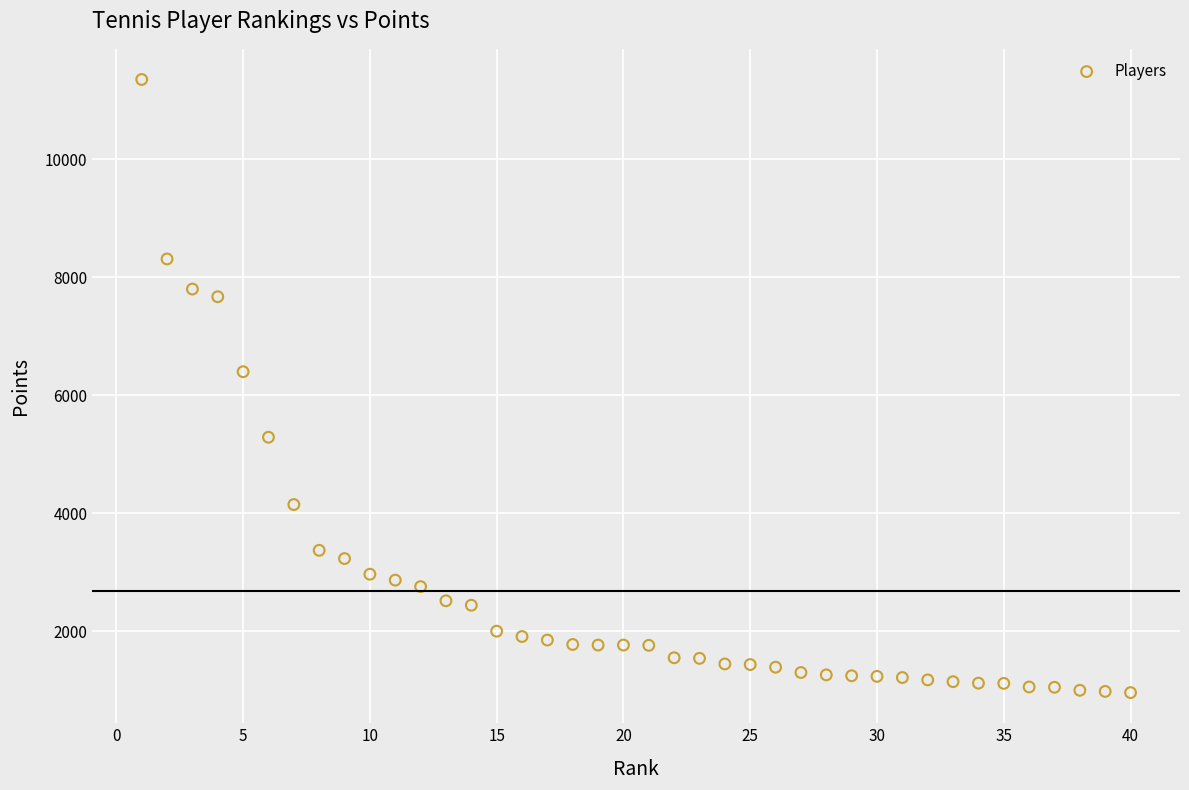

What Y value in the scatter plot is closest to 6157?

6400